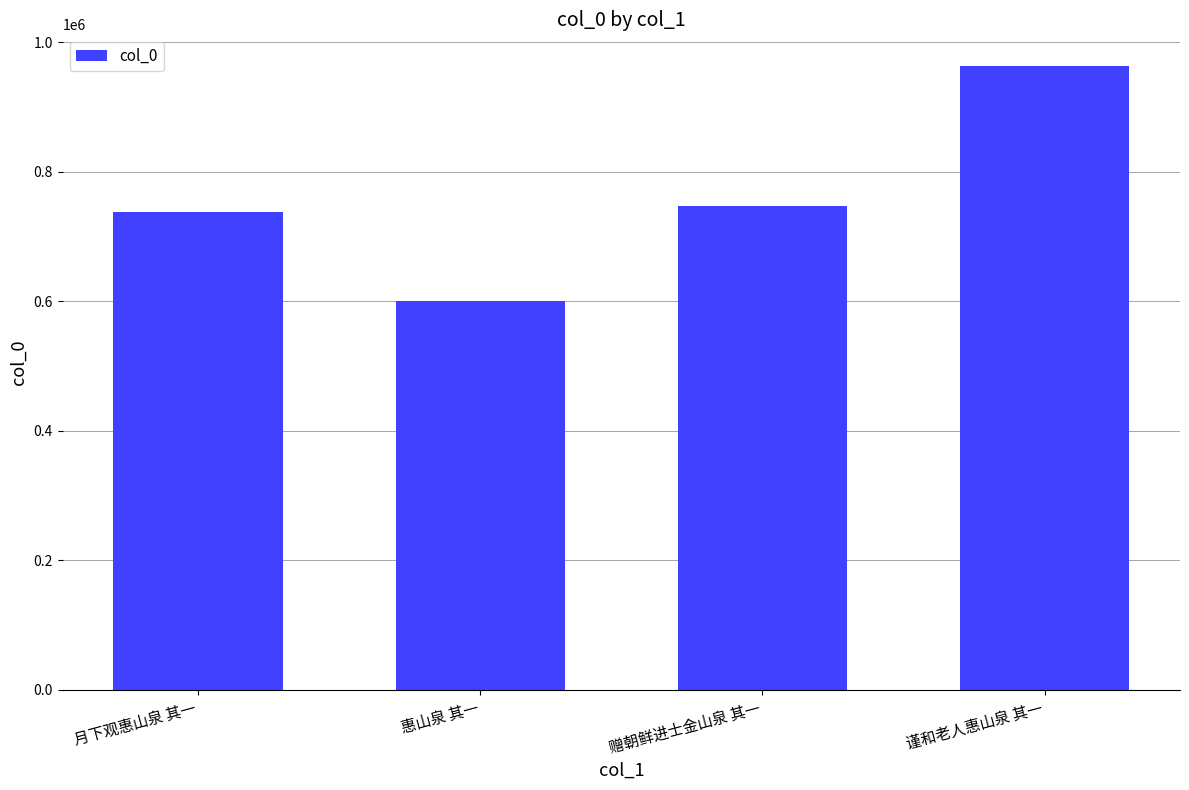

Reading left to right, transcribe all the data shown in this chart.

月下观惠山泉 其一=737473	惠山泉 其一=600677	赠朝鲜进士金山泉 其一=746492	谨和老人惠山泉 其一=963800